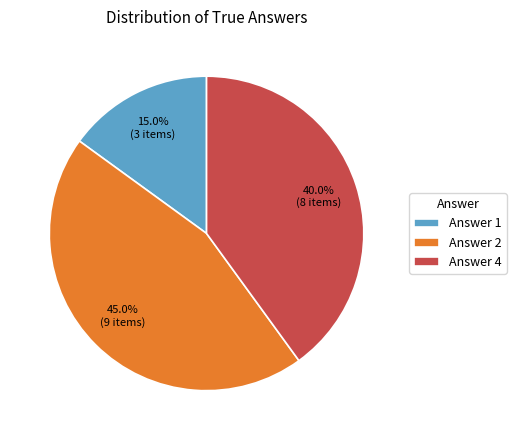

Approximately how many times larger is the value at Answer 1 compared to Answer 4?

0.4